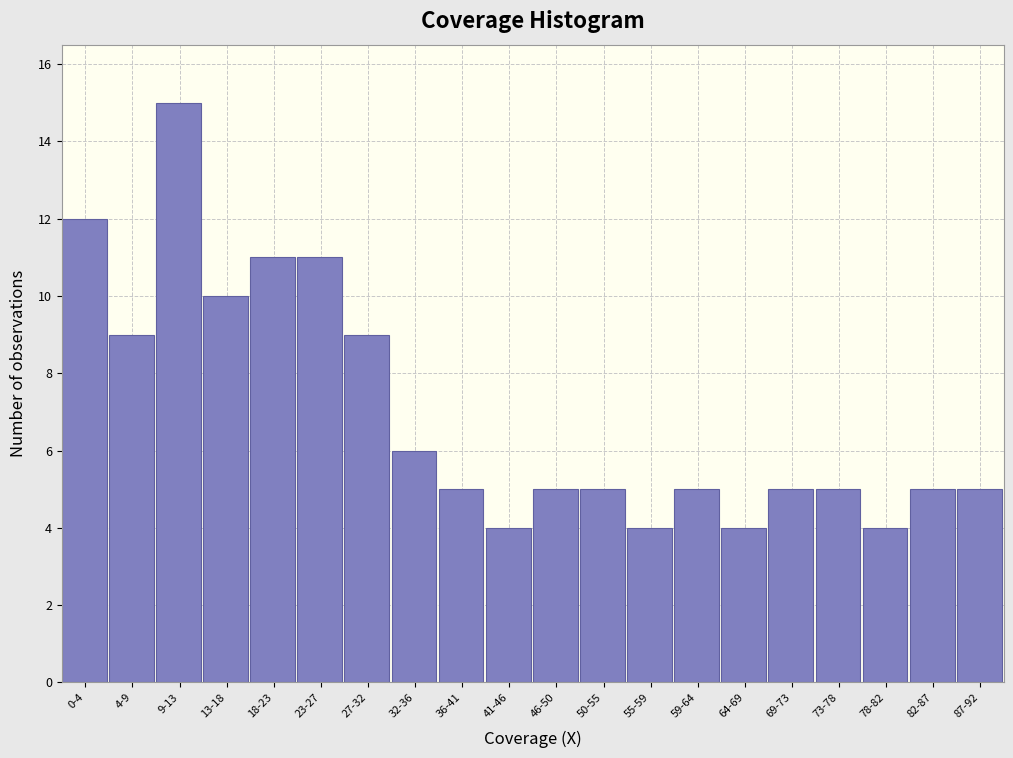

Reading right to left, what are all the values shown in this chart?

87-92=5	82-87=5	78-82=4	73-78=5	69-73=5	64-69=4	59-64=5	55-59=4	50-55=5	46-50=5	41-46=4	36-41=5	32-36=6	27-32=9	23-27=11	18-23=11	13-18=10	9-13=15	4-9=9	0-4=12